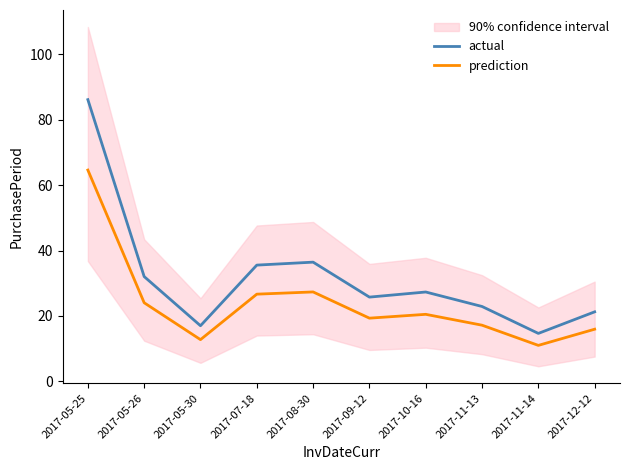

Reading left to right, what are all the values shown in this chart?

actual: 86.1	32.0	17.0	35.5	36.4	25.8	27.3	22.9	14.6	21.2
prediction: 64.6	24.0	12.7	26.7	27.3	19.3	20.5	17.2	11.0	15.9